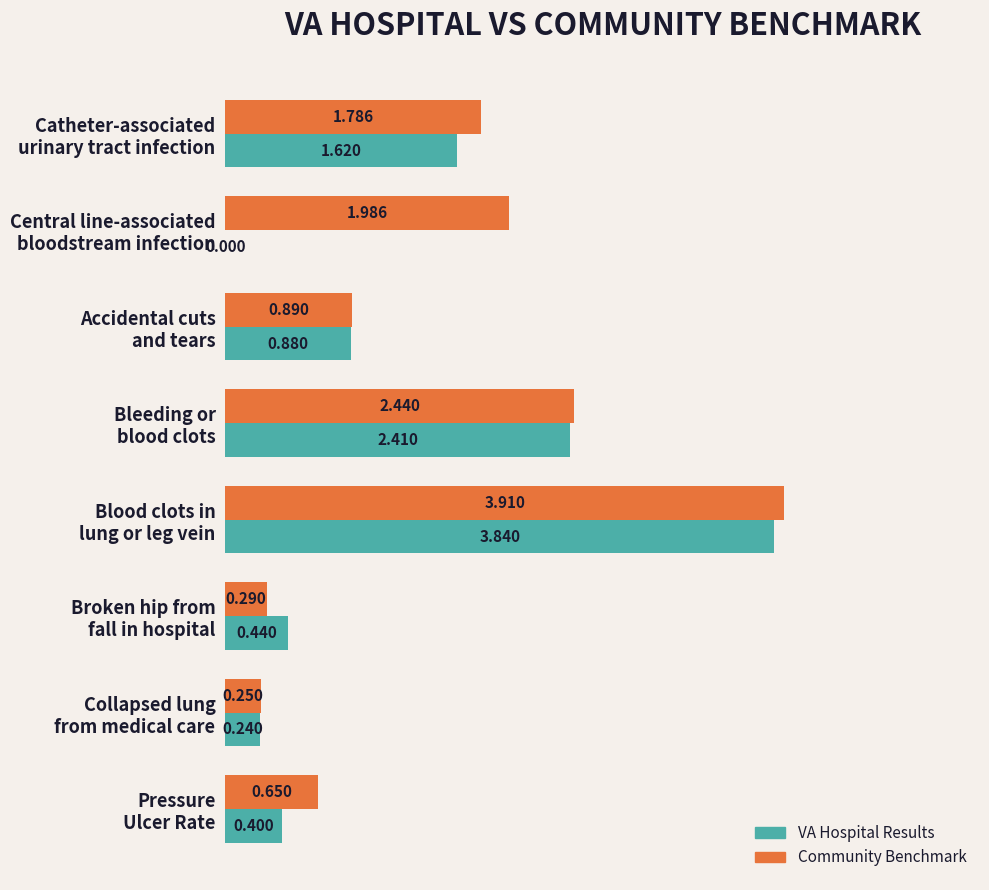

How many categories are shown in the chart?

8